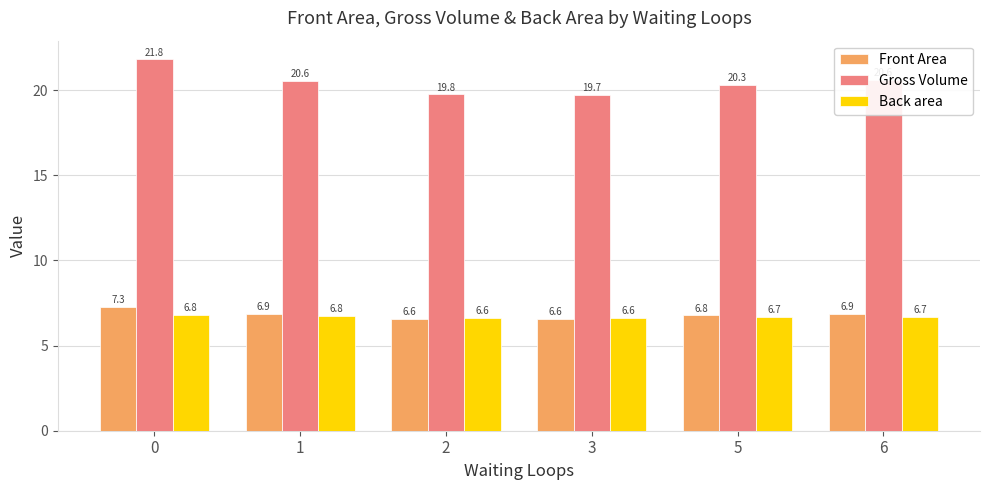

Are the bars grouped side by side (vs. stacked)?

Yes